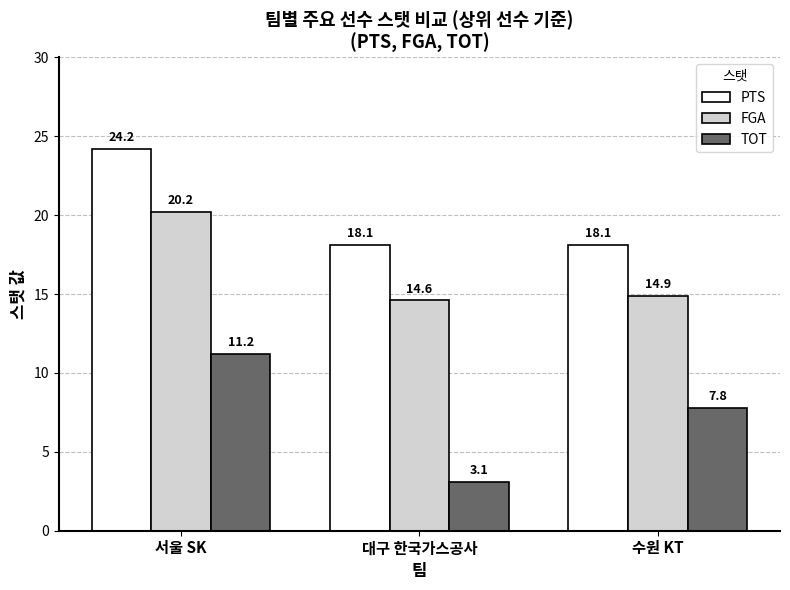

At which category is the sum across all series the highest?

서울 SK